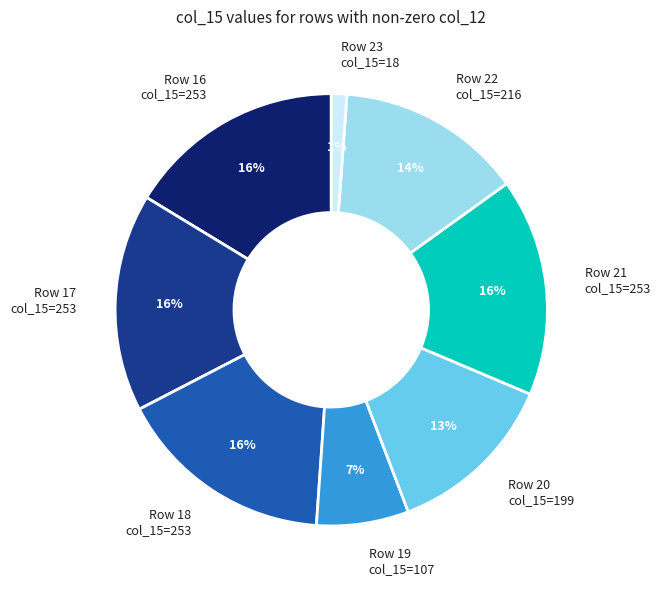

What percentage is the Row 18 slice, to the nearest percent?

16%